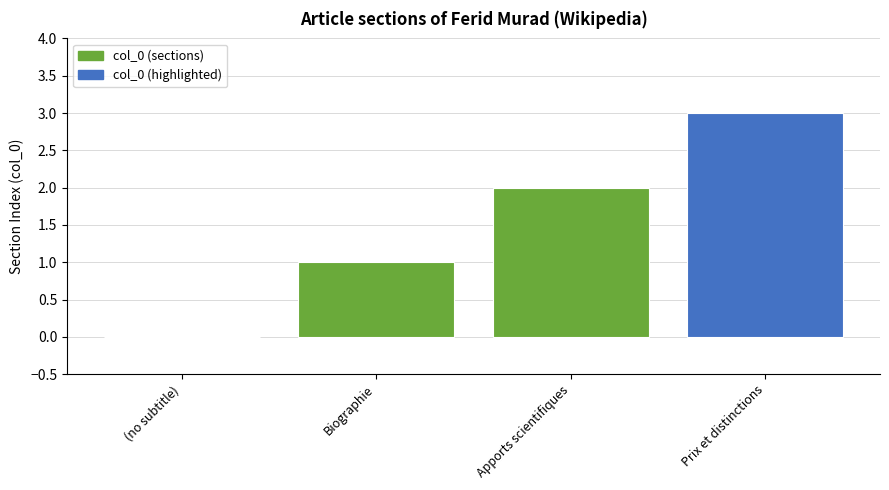

What is the sum of all values?

6